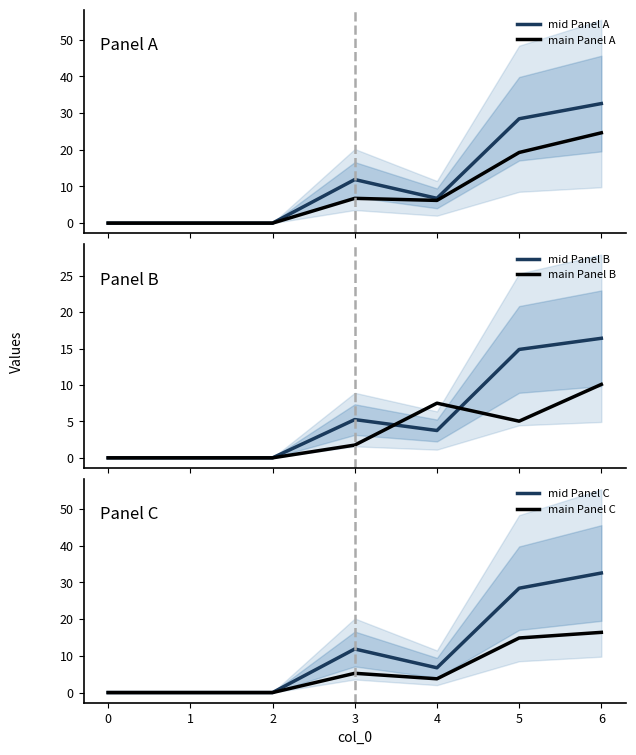

True or false: mid Panel C has a value of 43.5 at 6.

False